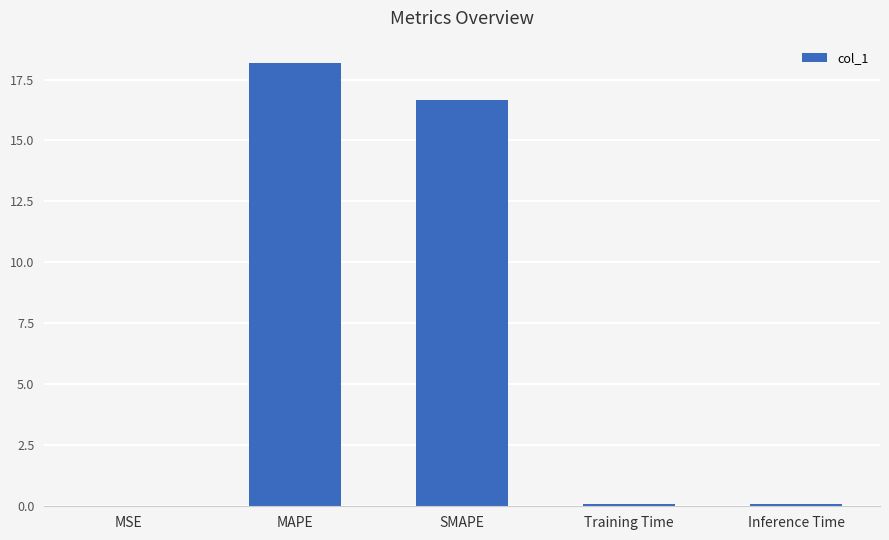

Are the bars horizontal?

No